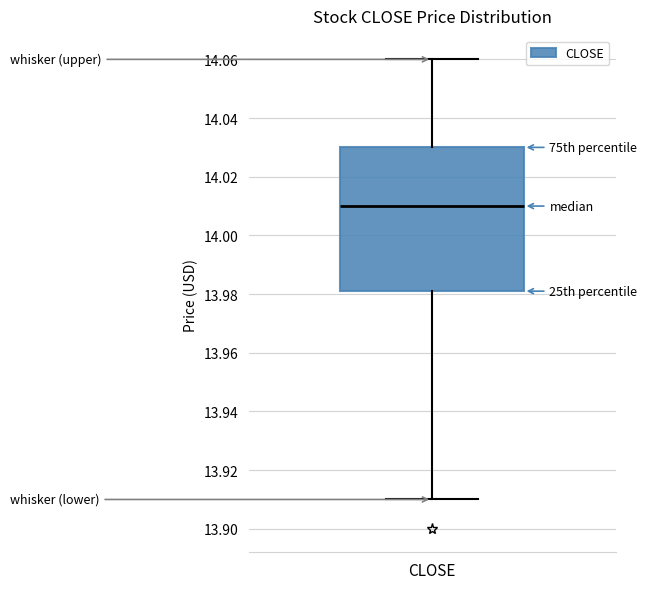

Read this box plot against the y-axis: the position of the median line, the range covered by the box, and the ends of both whiskers. The values are not printed on the chart, so give them approximately, as read against the axis.

median 14.010, box 13.982 to 14.030, whiskers 13.910 to 14.060